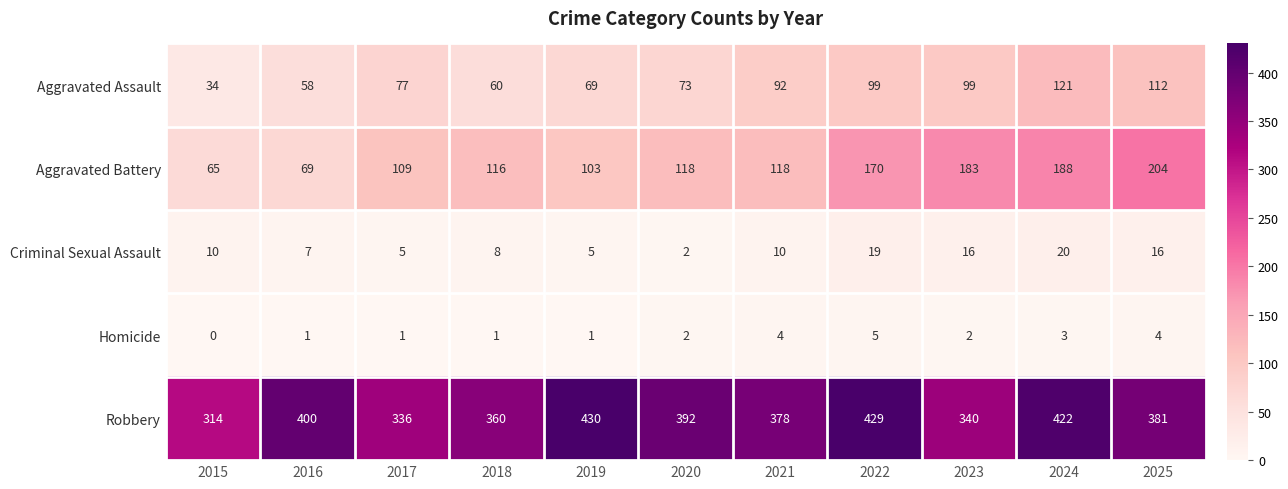

What value does the Robbery series have at 2025, to the nearest 10?

380